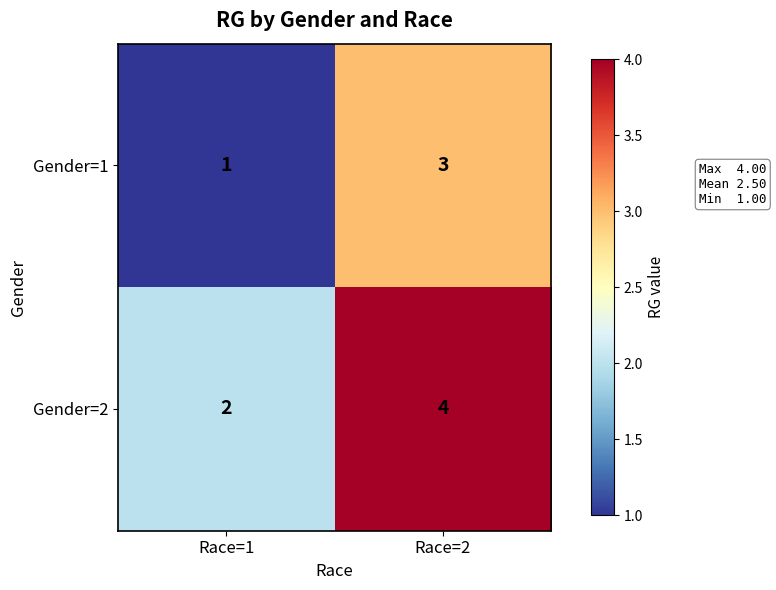

Which label corresponds to the smallest value in the chart?

Race=1